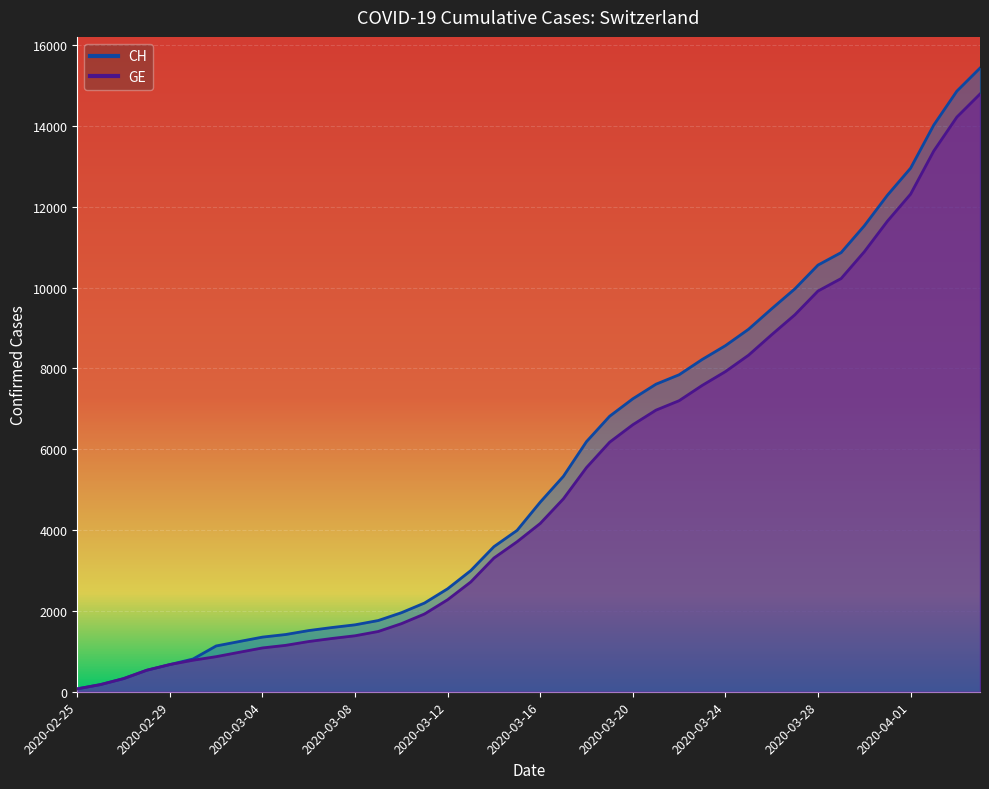

Between 2020-03-31 and 2020-03-19, which is larger?

2020-03-31